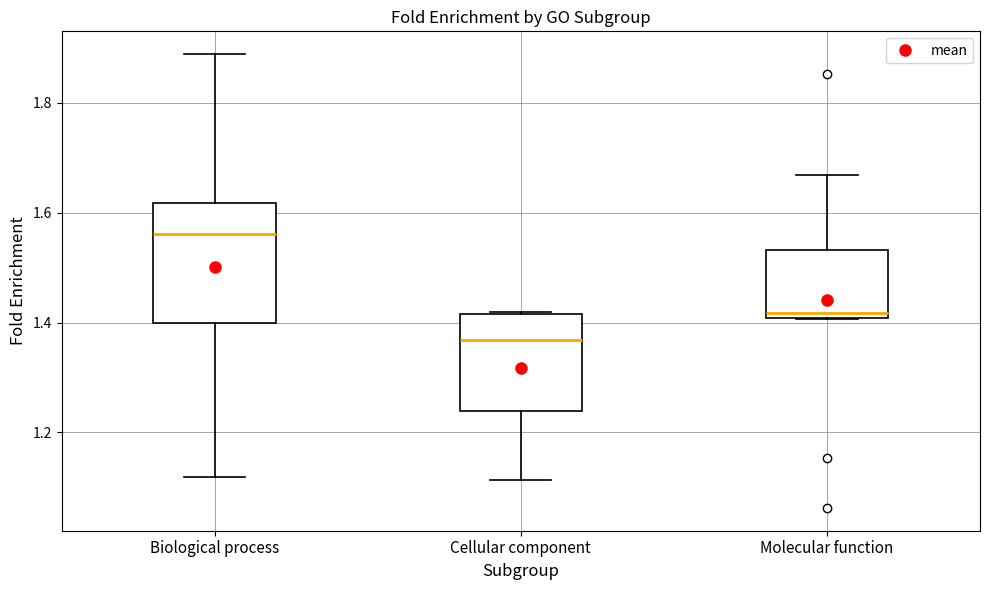

Reading left to right, transcribe this box plot: for each box, give where its median line is, the range the box spans, and where its two whiskers end, as read against the y-axis. The values are not printed on the chart, so give them approximately, as read against the axis.

Biological process: median 1.56, box 1.40 to 1.62, whiskers 1.12 to 1.88
Cellular component: median 1.36, box 1.24 to 1.42, whiskers 1.12 to 1.42
Molecular function: median 1.42, box 1.40 to 1.54, whiskers 1.40 to 1.66